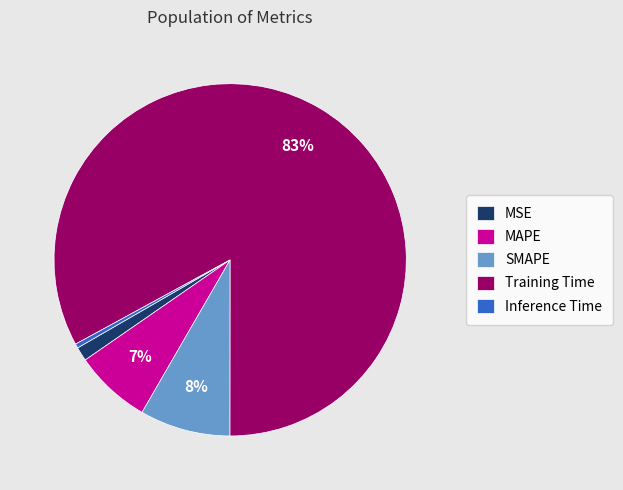

Rank the categories by value from highest to lowest.

Training Time, SMAPE, MAPE, MSE, Inference Time